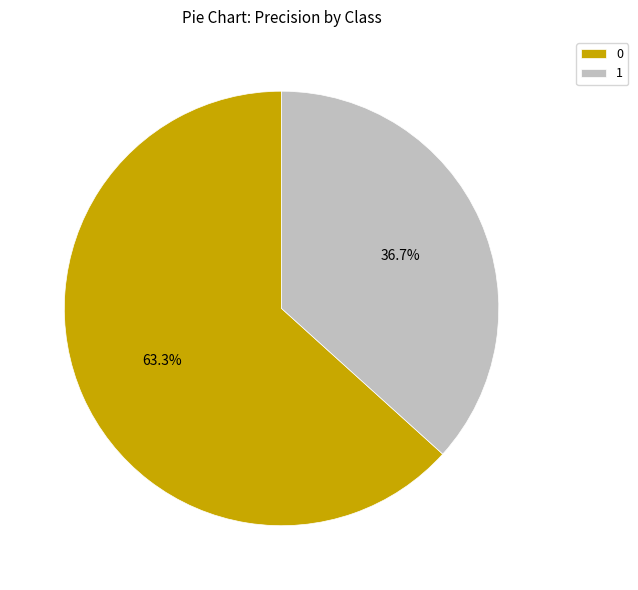

To the nearest percent, what is the difference between the 0 and 1 slice percentages?

27%